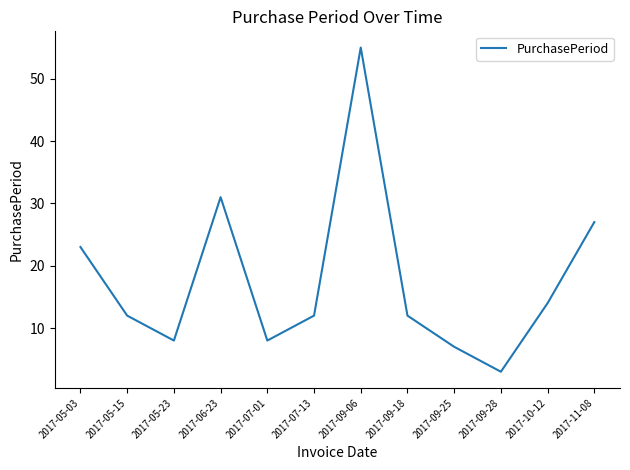

Reading right to left, transcribe all the data shown in this chart.

2017-11-08=27	2017-10-12=14	2017-09-28=3	2017-09-25=7	2017-09-18=12	2017-09-06=55	2017-07-13=12	2017-07-01=8	2017-06-23=31	2017-05-23=8	2017-05-15=12	2017-05-03=23